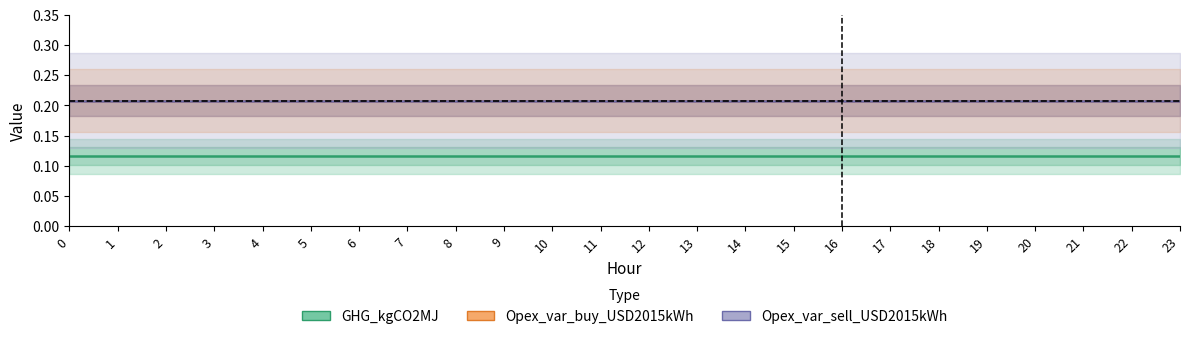

True or false: Opex_var_buy_USD2015kWh and GHG_kgCO2MJ intersect in this chart.

False